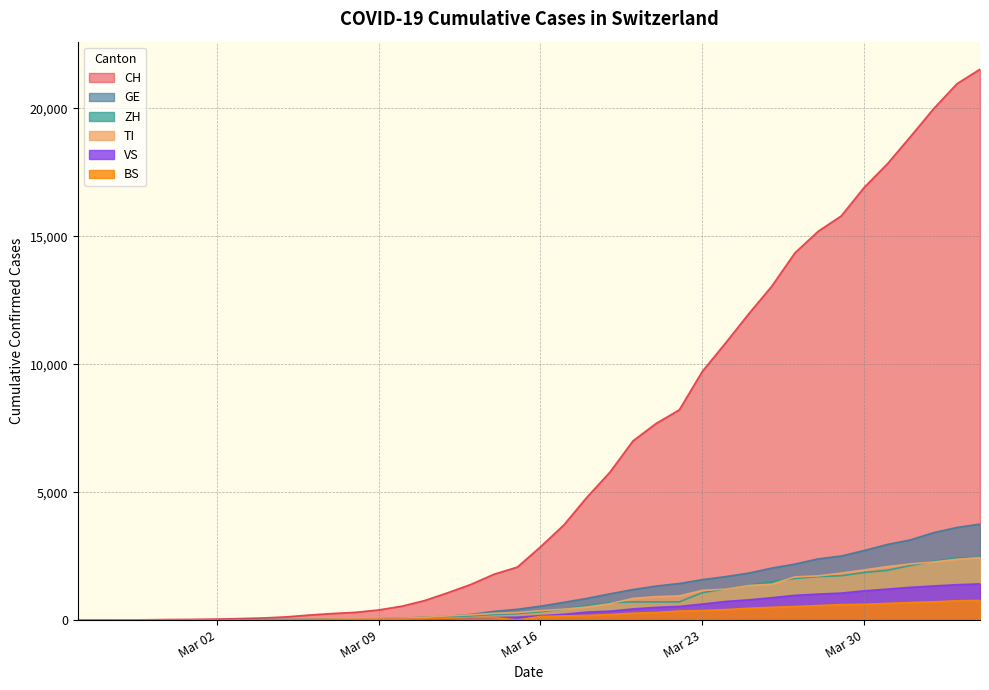

Which series has the largest range (max minus min)?

CH